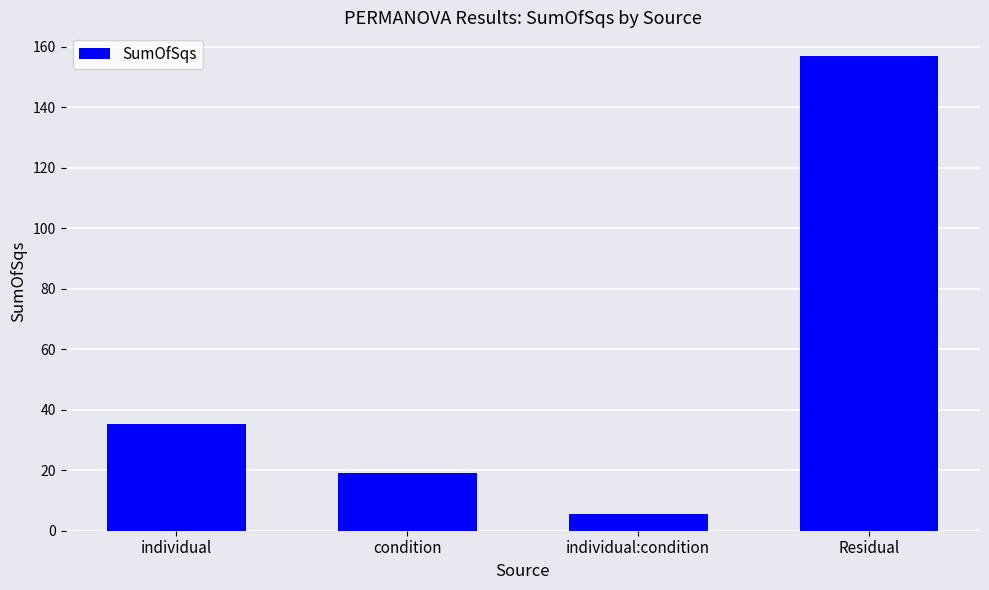

The chart shows a value of 80.6 at Residual. True or false?

False